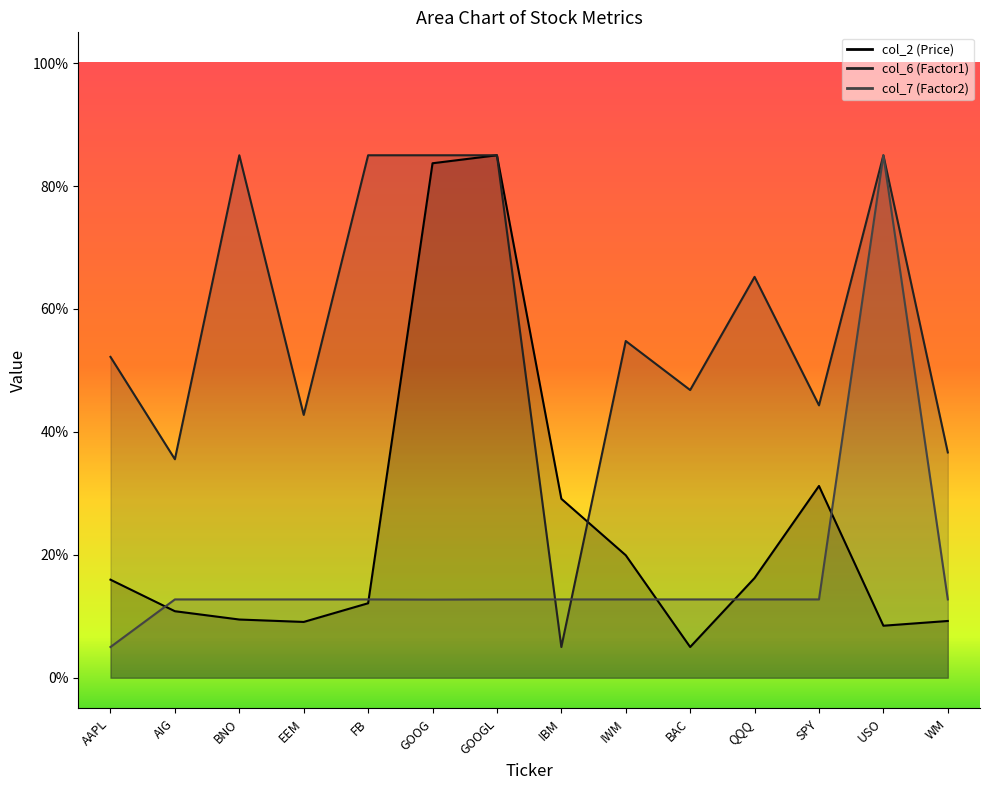

What is the difference between the highest and lowest values at WM?

2.7